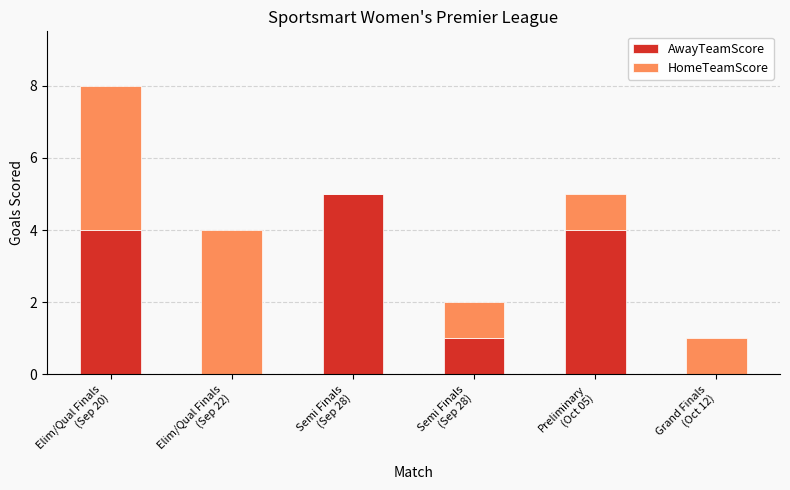

Rank the series at Elim/Qual Finals
(Sep 22) from highest to lowest value.

HomeTeamScore, AwayTeamScore